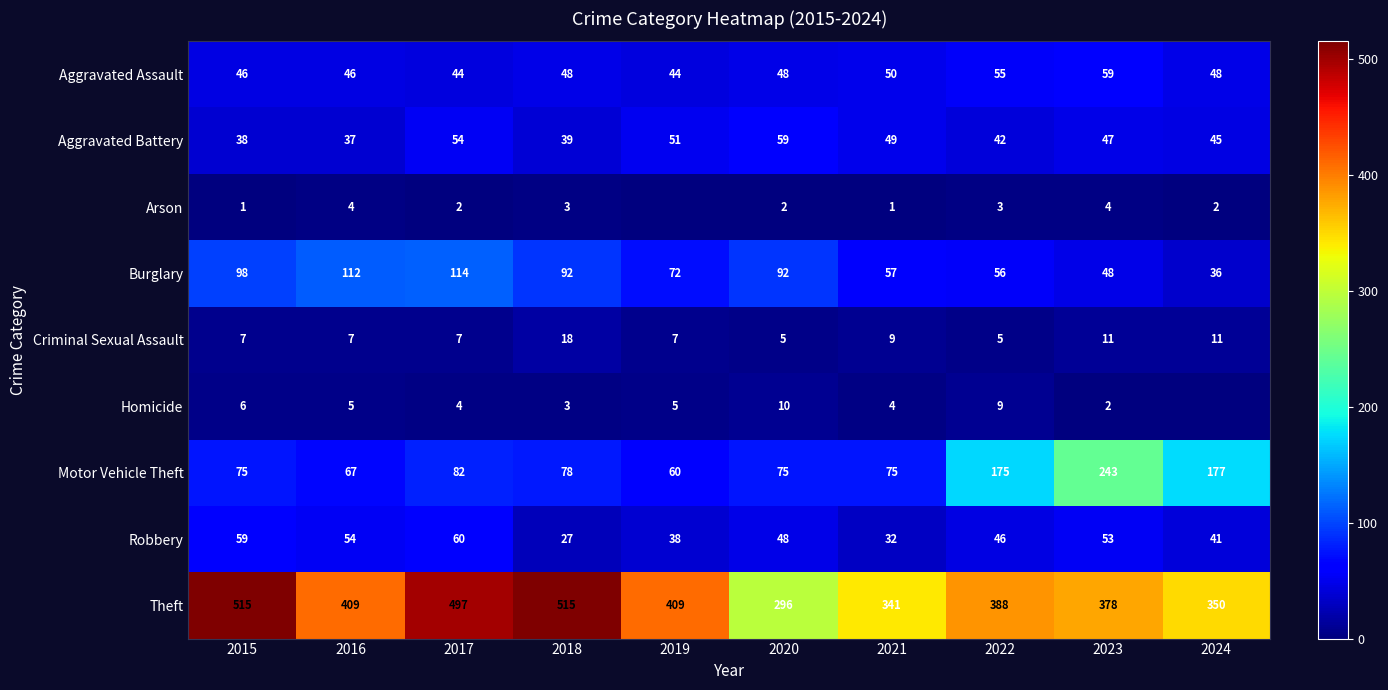

What is the spread (max minus min) of values at 2016?

405